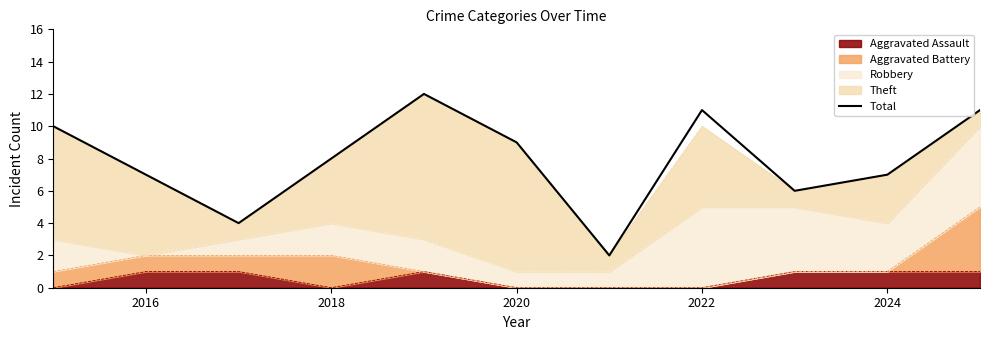

Count the number of categories in the chart.

11